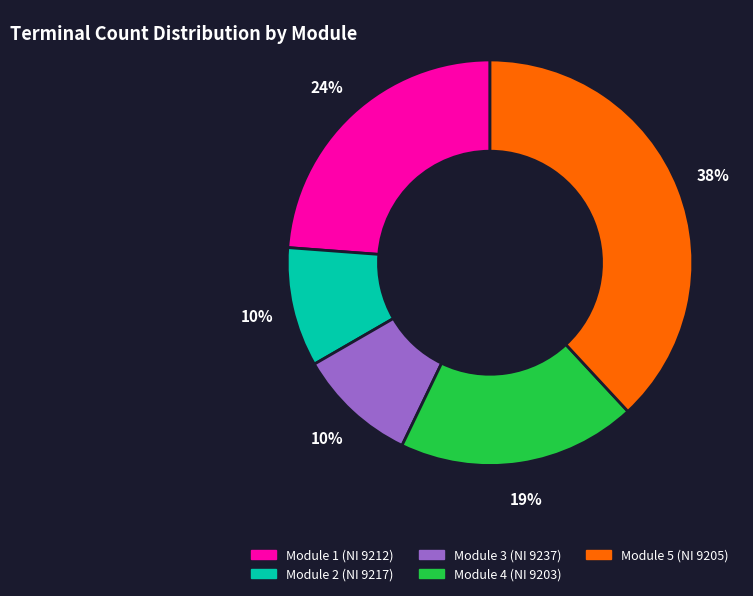

What percentage is the Module 5 (NI 9205) slice, to the nearest percent?

38%